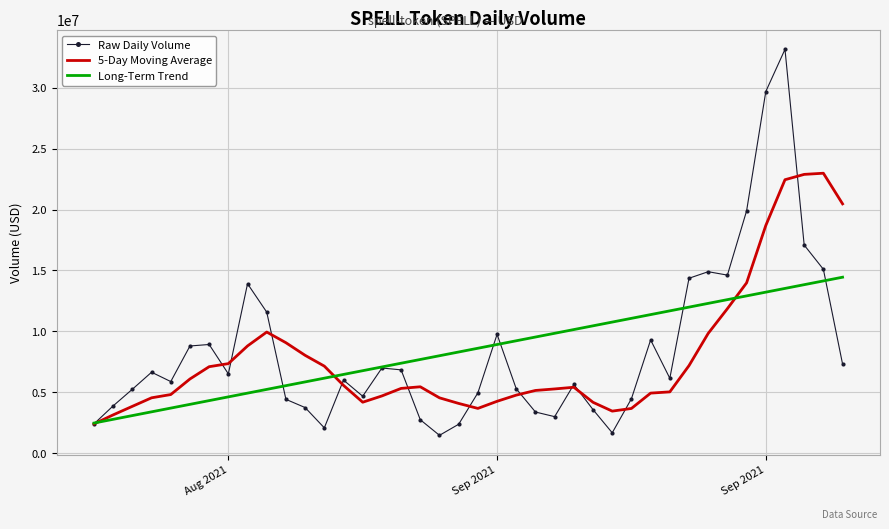

What is the maximum value for Raw Daily Volume?

33154186.7